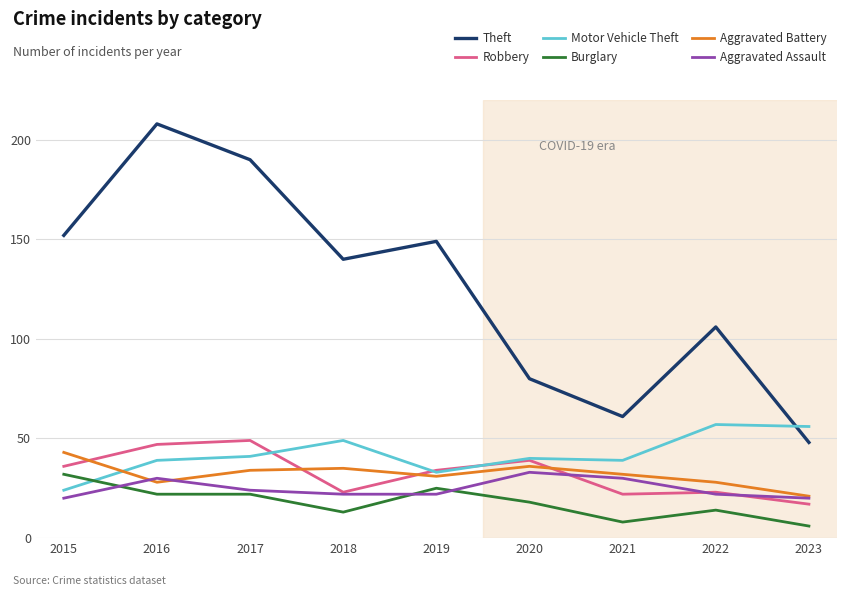

Which series has the largest total across all categories?

Theft